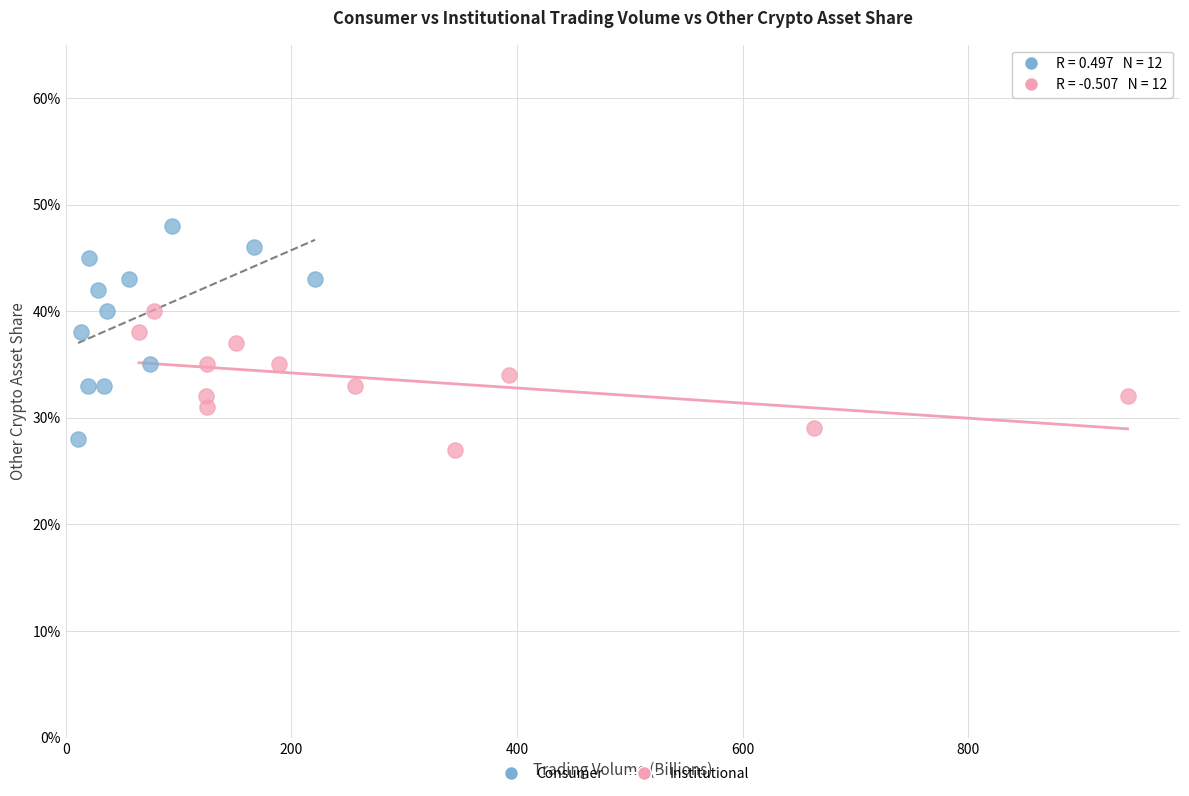

What are all the series names shown in the legend?

Consumer, Institutional